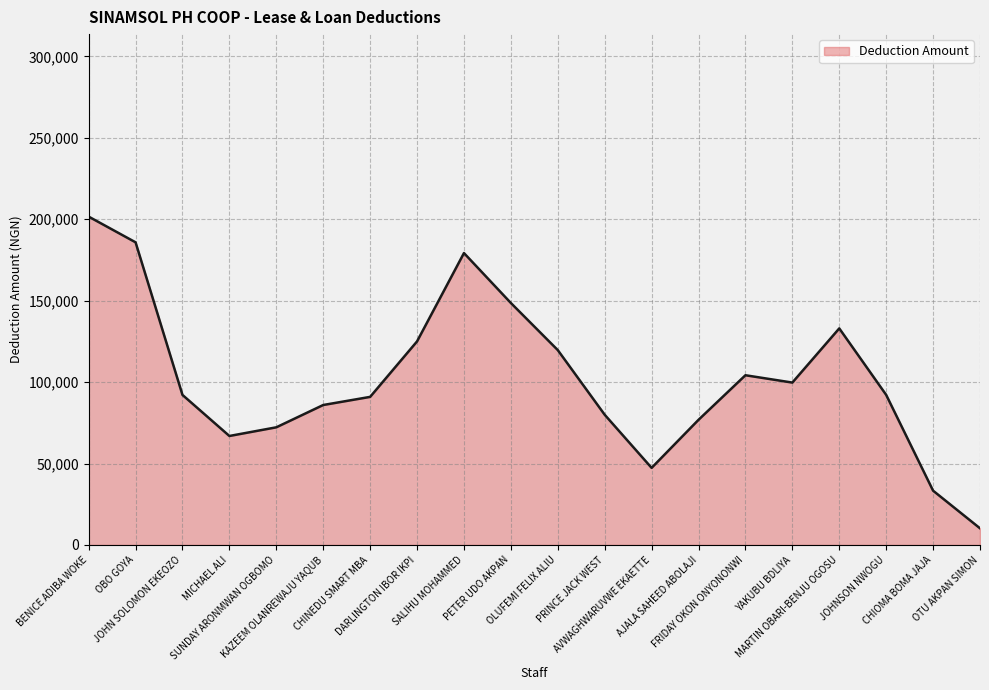

What is the difference between the maximum and minimum values?

191373.1